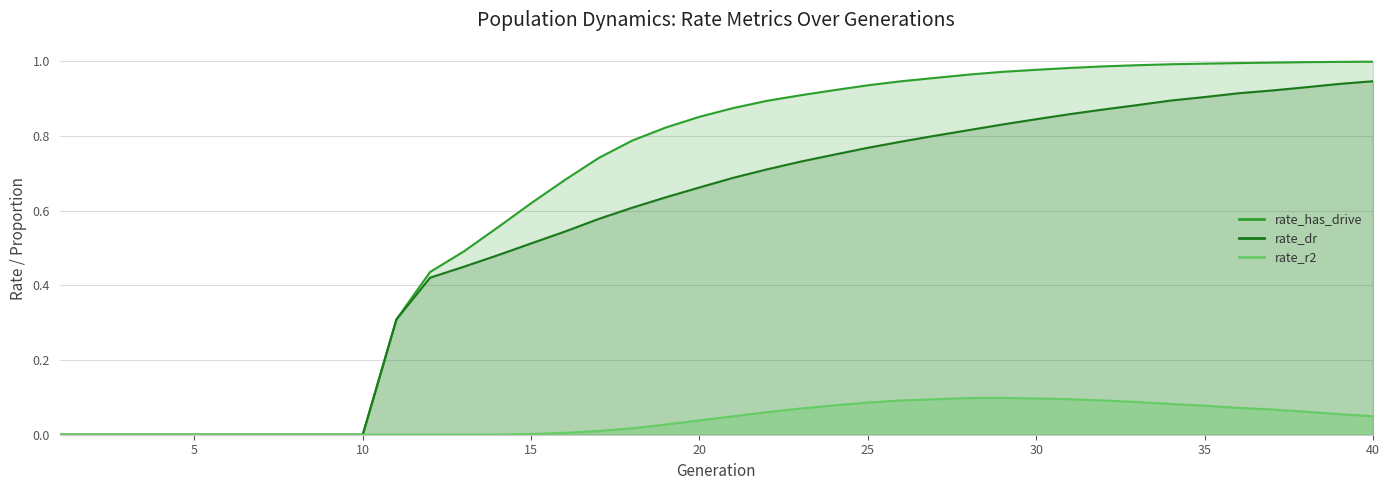

Reading left to right, what are all the values shown in this chart?

rate_r2: 0.0	0.0	0.0	0.0	0.0	0.0	0.0	0.0	0.0	0.0	0.0	0.0	0.0	0.0	0.0	0.0	0.0	0.0	0.0	0.0	0.0	0.1	0.1	0.1	0.1	0.1	0.1	0.1	0.1	0.1	0.1	0.1	0.1	0.1	0.1	0.1	0.1	0.1	0.1	0.0
rate_dr: 0.0	0.0	0.0	0.0	0.0	0.0	0.0	0.0	0.0	0.0	0.3	0.4	0.4	0.5	0.5	0.5	0.6	0.6	0.6	0.7	0.7	0.7	0.7	0.8	0.8	0.8	0.8	0.8	0.8	0.8	0.9	0.9	0.9	0.9	0.9	0.9	0.9	0.9	0.9	0.9
rate_has_drive: 0.0	0.0	0.0	0.0	0.0	0.0	0.0	0.0	0.0	0.0	0.3	0.4	0.5	0.6	0.6	0.7	0.7	0.8	0.8	0.9	0.9	0.9	0.9	0.9	0.9	0.9	1.0	1.0	1.0	1.0	1.0	1.0	1.0	1.0	1.0	1.0	1.0	1.0	1.0	1.0